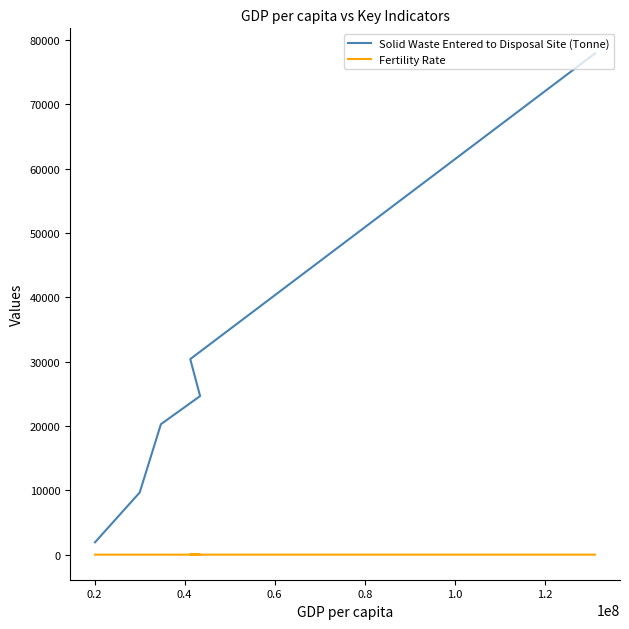

How many data points in Solid Waste Entered to Disposal Site (Tonne) are above 24648?

3